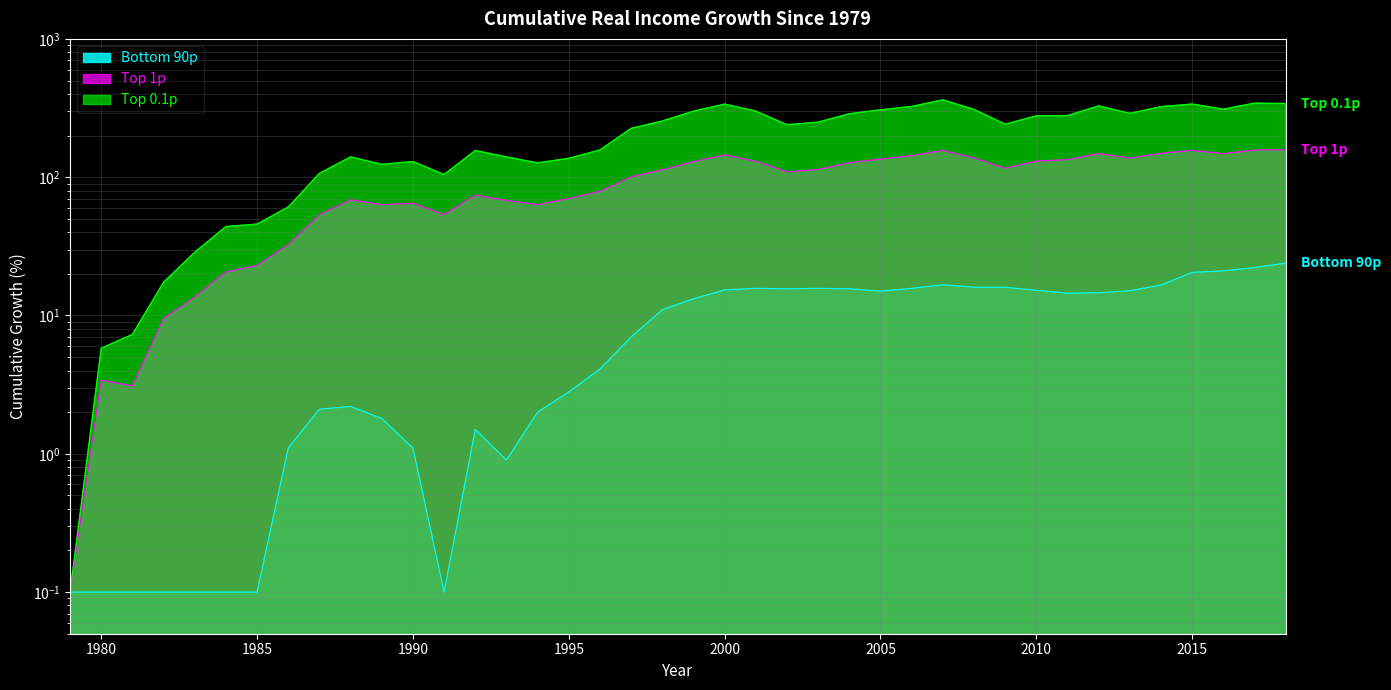

What is the difference between the maximum and minimum values in the Top 1p series?

157.7